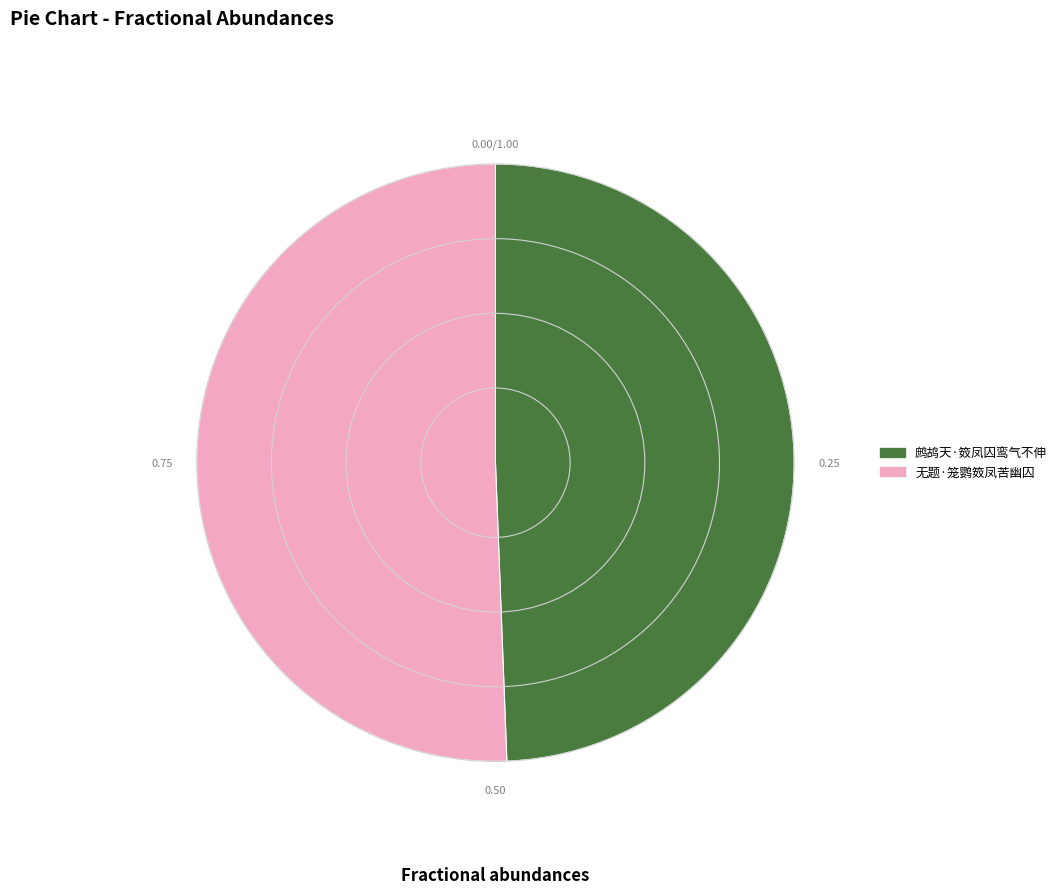

Does 鹧鸪天·笯凤囚鸾气不伸 account for over 50% of the chart?

No